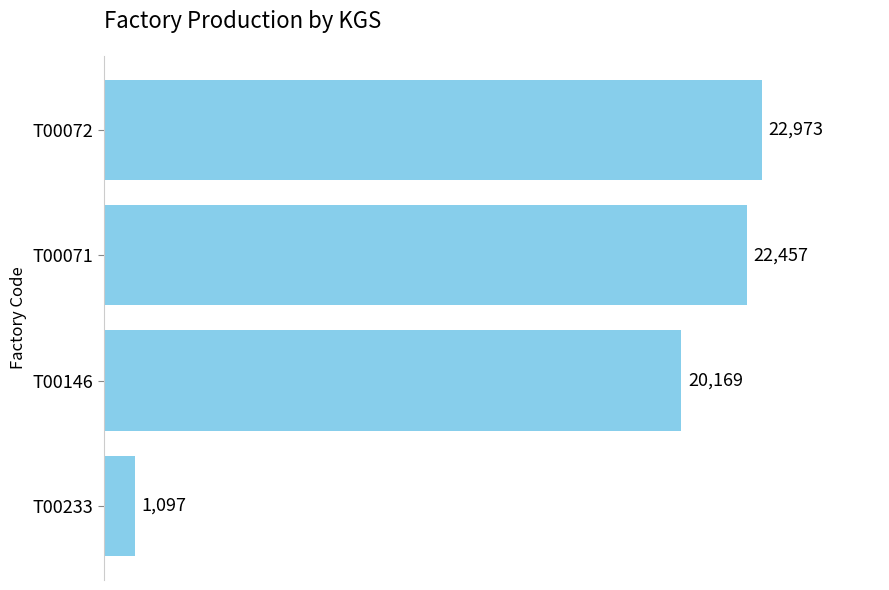

What is the change in value from T00146 to T00233?

-19072